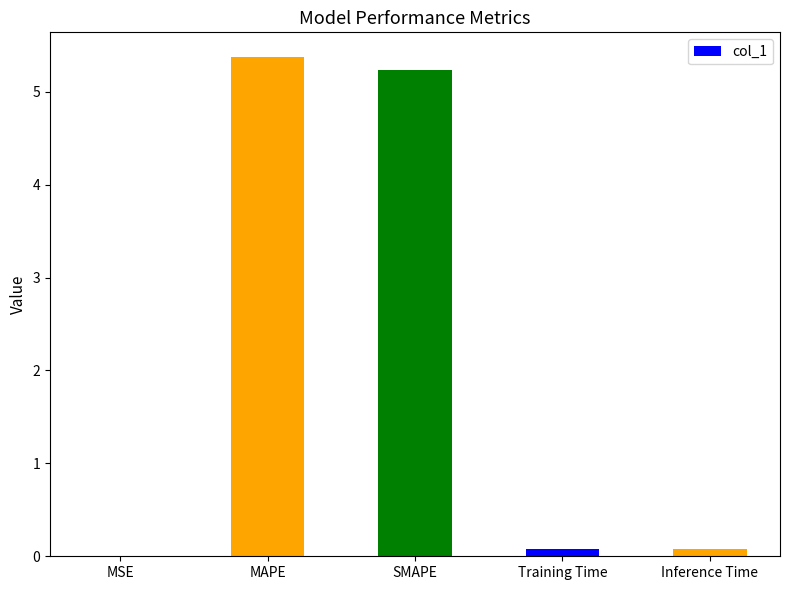

The chart shows a value of 3.2 at SMAPE. True or false?

False